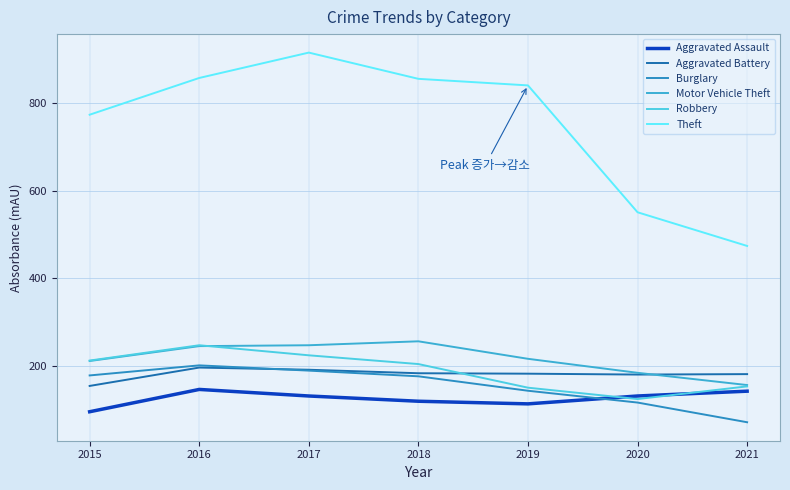

What is the difference between the Theft values at 2018 and 2015?

82